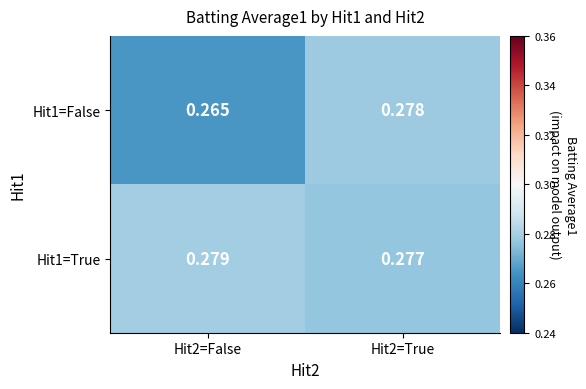

Is the value of Hit1=False at Hit2=True greater than the value of Hit1=True at Hit2=True?

Yes